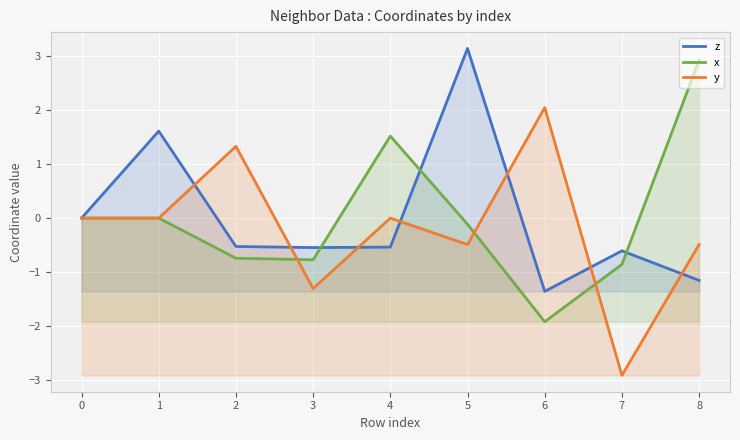

Which category has the highest value in the y series?

6